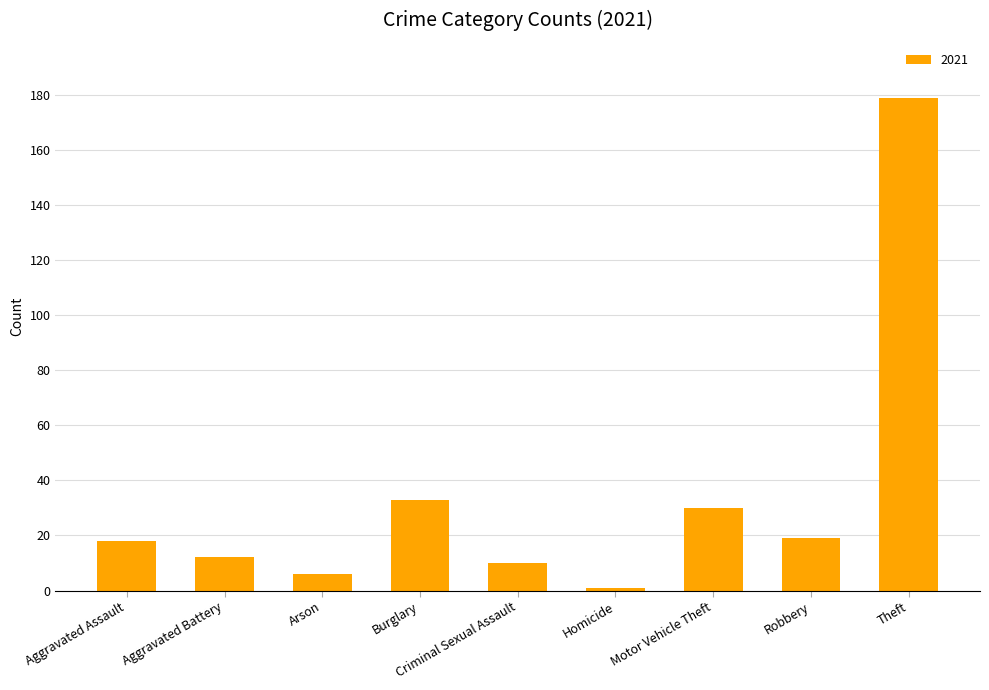

Between Aggravated Assault and Motor Vehicle Theft, which is larger?

Motor Vehicle Theft